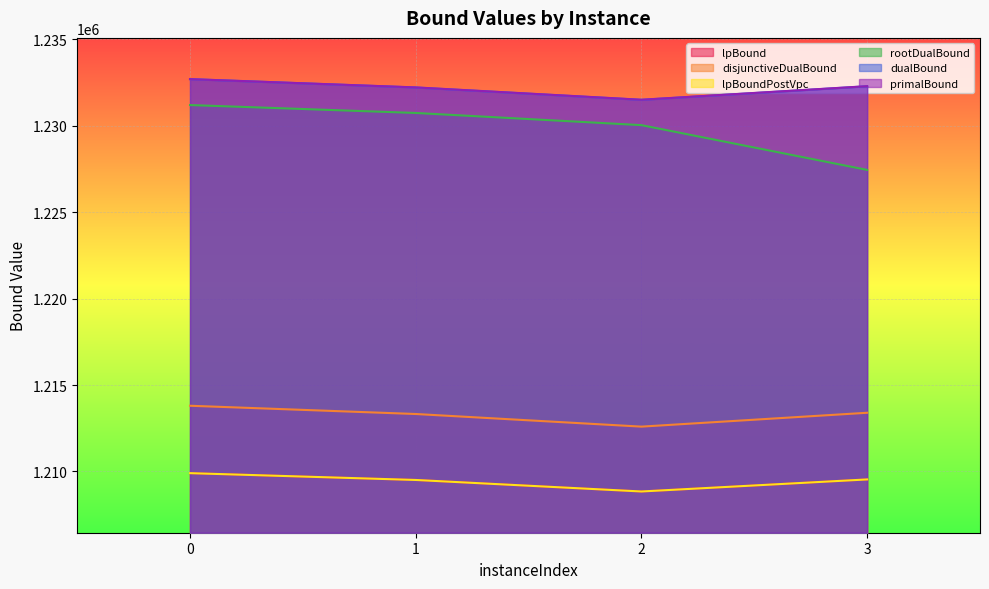

Between 2 and 3, which is larger?

3